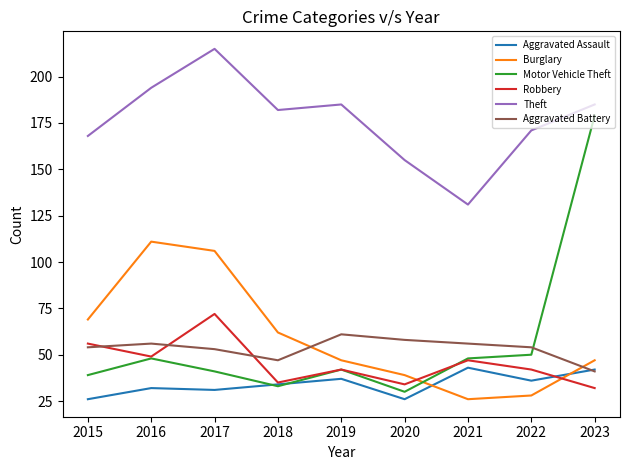

In Aggravated Battery, how many points are higher than both neighbors (excluding endpoints)?

2